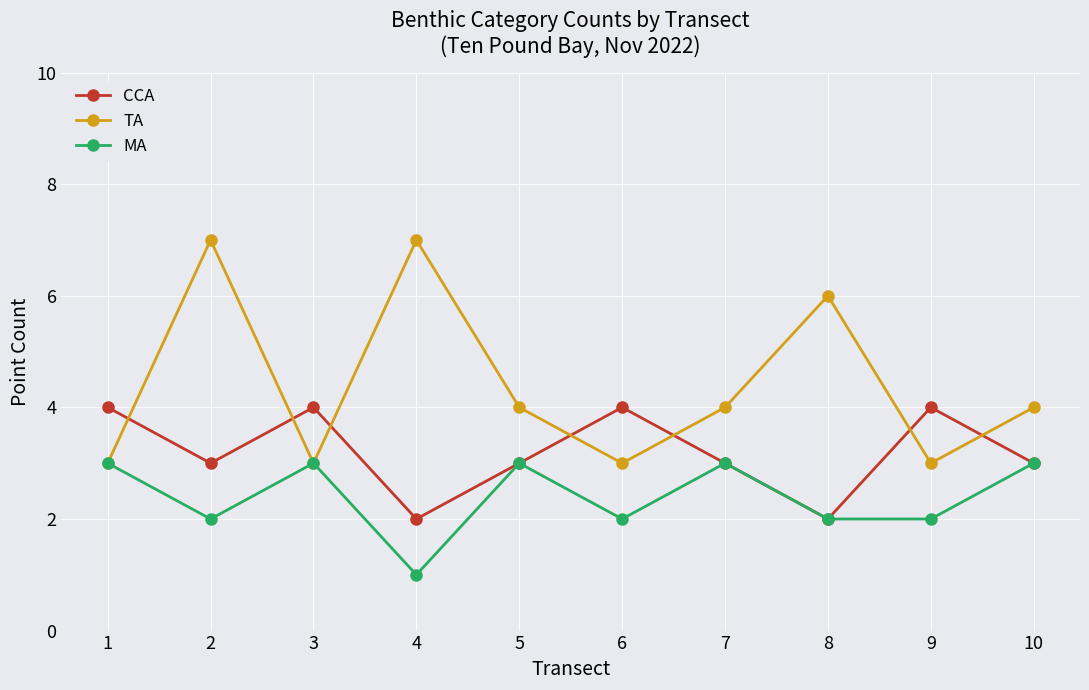

Reading right to left, what are all the values shown in this chart?

CCA: 3	4	2	3	4	3	2	4	3	4
TA: 4	3	6	4	3	4	7	3	7	3
MA: 3	2	2	3	2	3	1	3	2	3